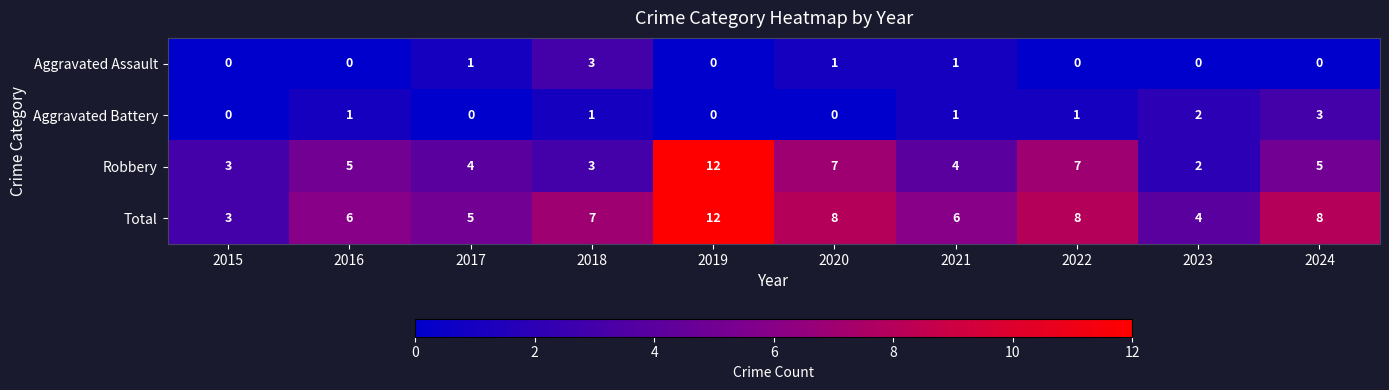

Count the number of categories in the chart.

10